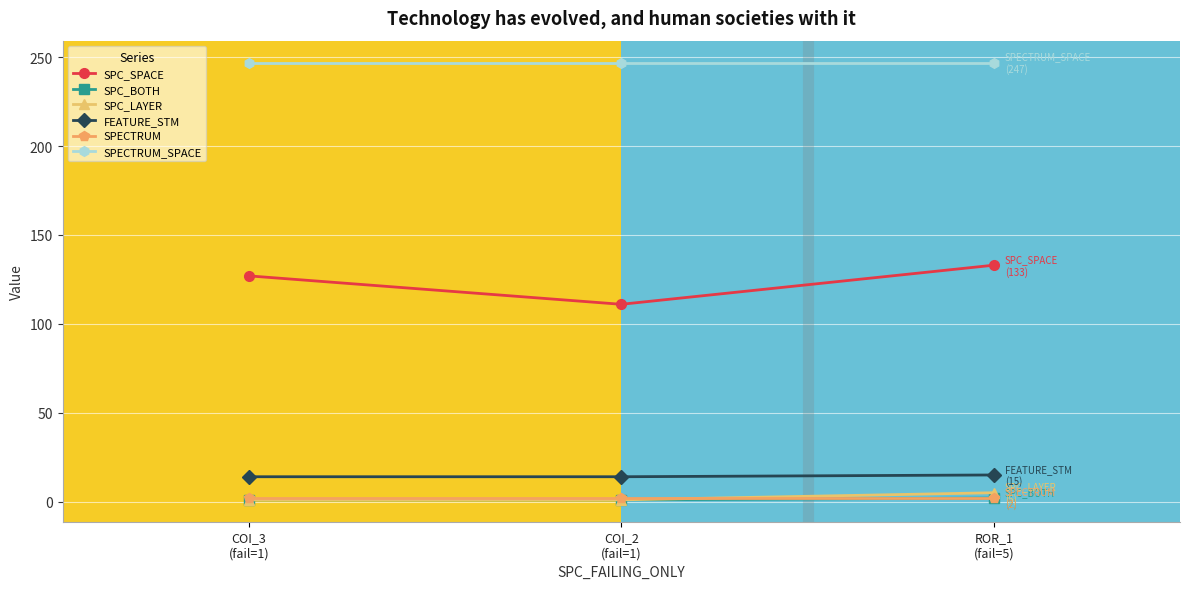

Which series has the largest range (max minus min)?

SPC_SPACE